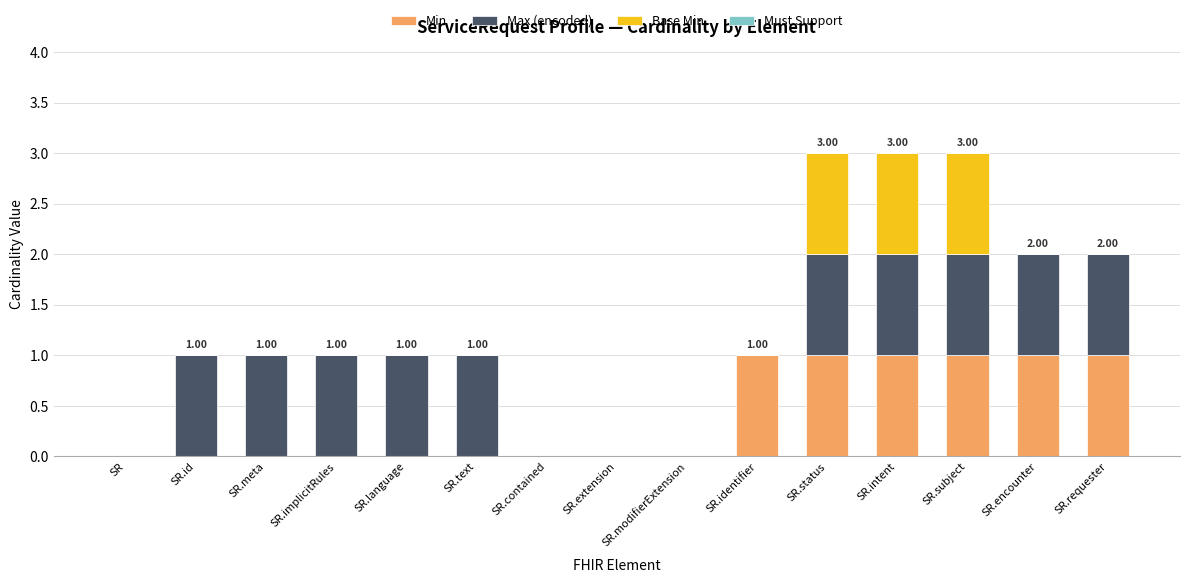

Are the bars horizontal?

No